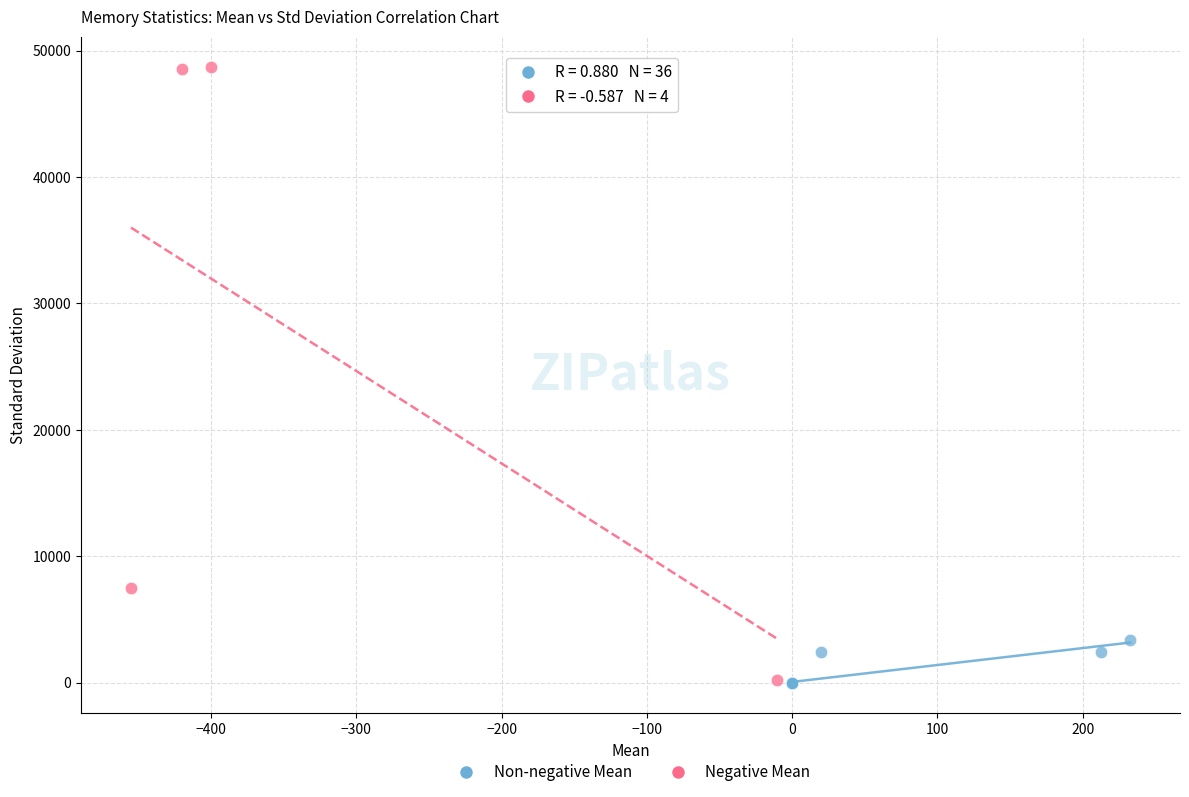

Which series contains the highest Y value?

Negative Mean